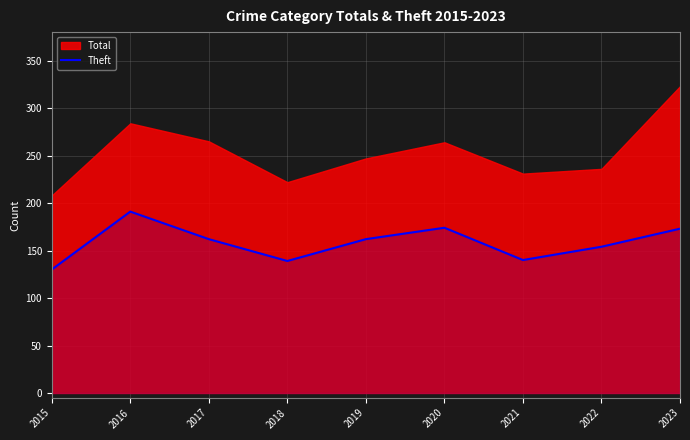

Which category has the lowest value in the Theft series?

2015